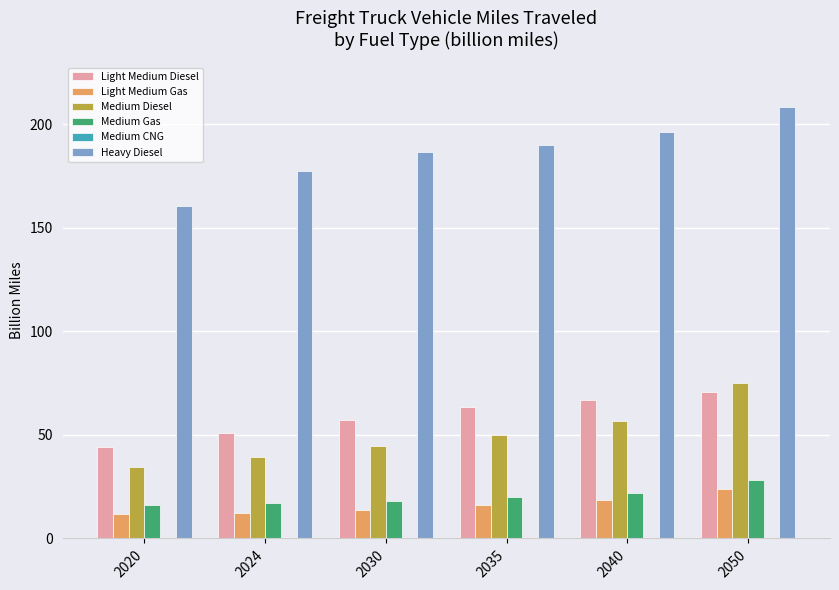

The Light Medium Diesel series shows 57.4 at 2030. True or false?

True